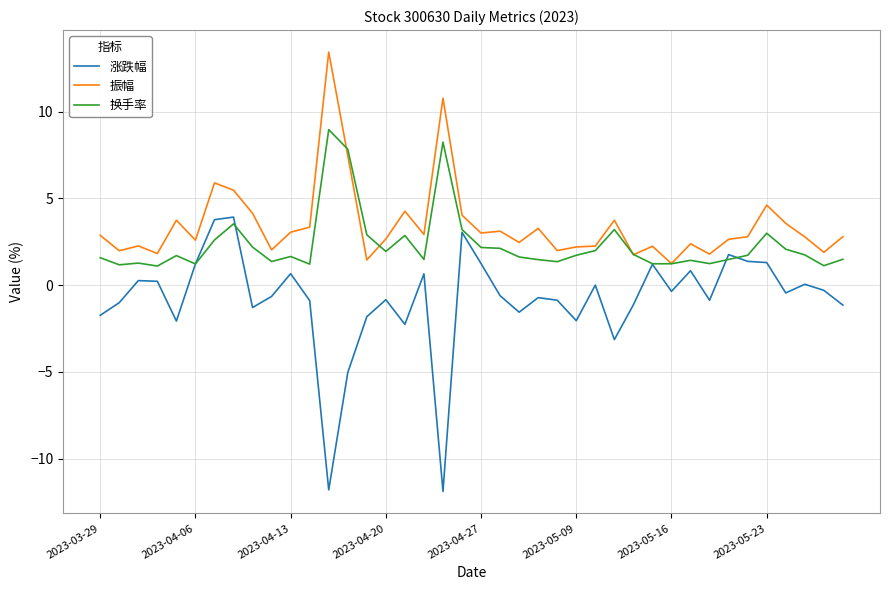

Count the number of categories in the chart.

40